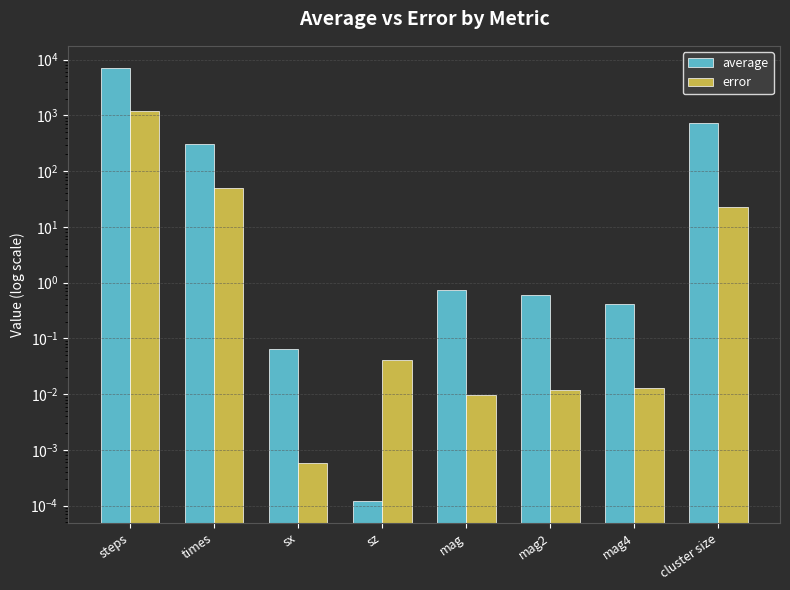

At which label is average closest to 3618?

cluster size